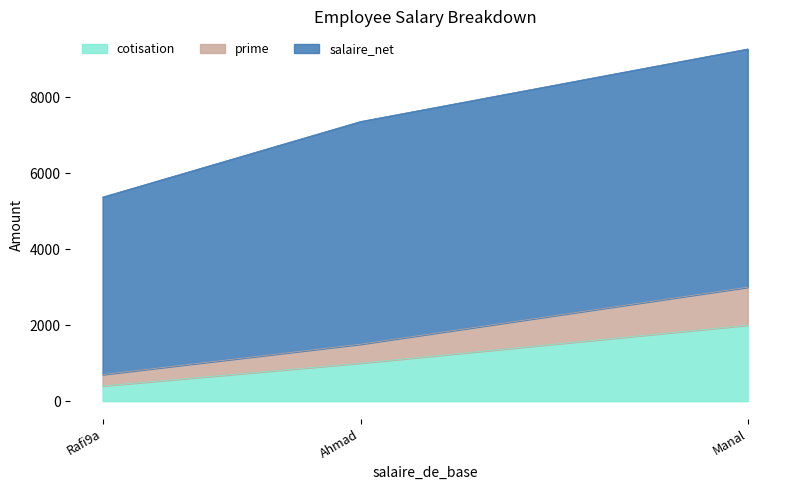

At which category is the sum across all series the highest?

Manal